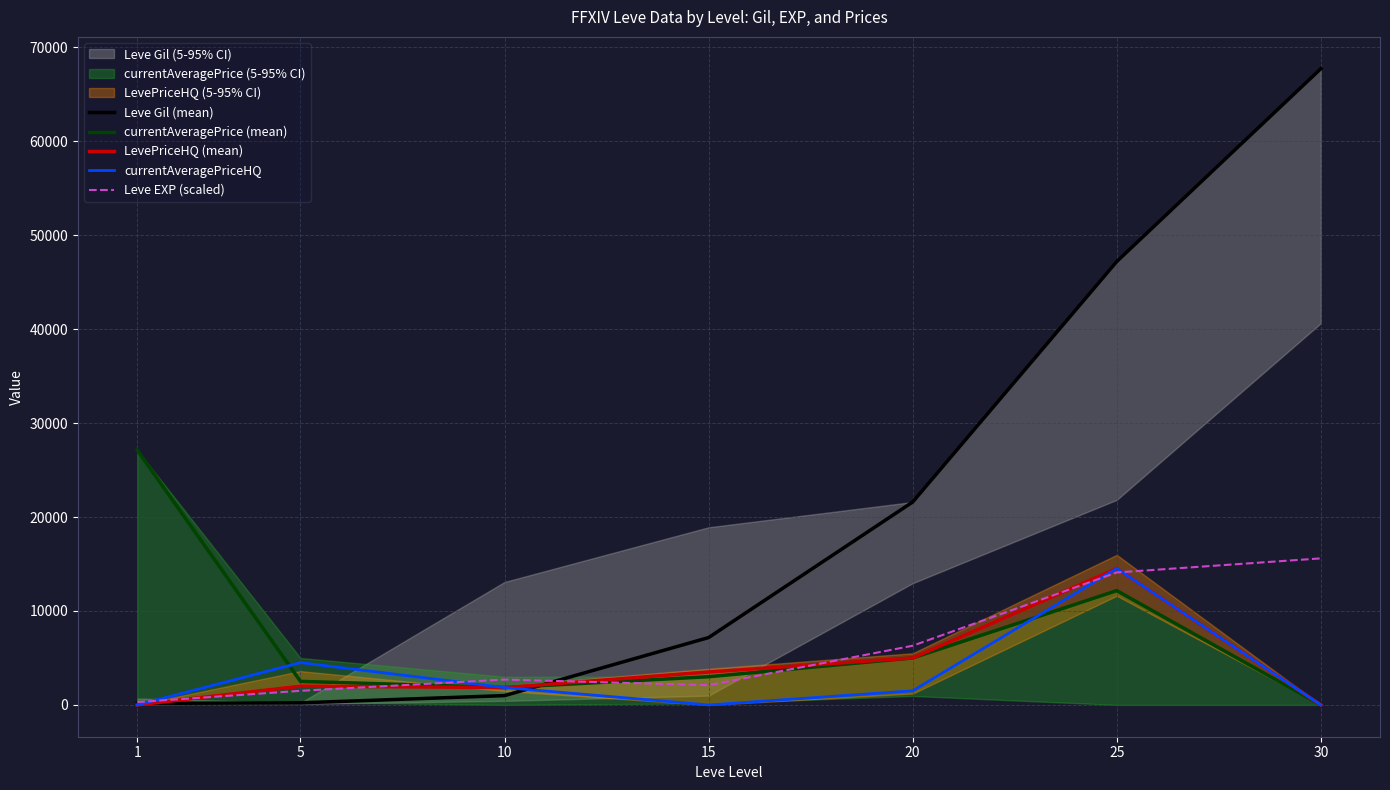

At which label does Leve Gil (mean) first exceed 7170?

20